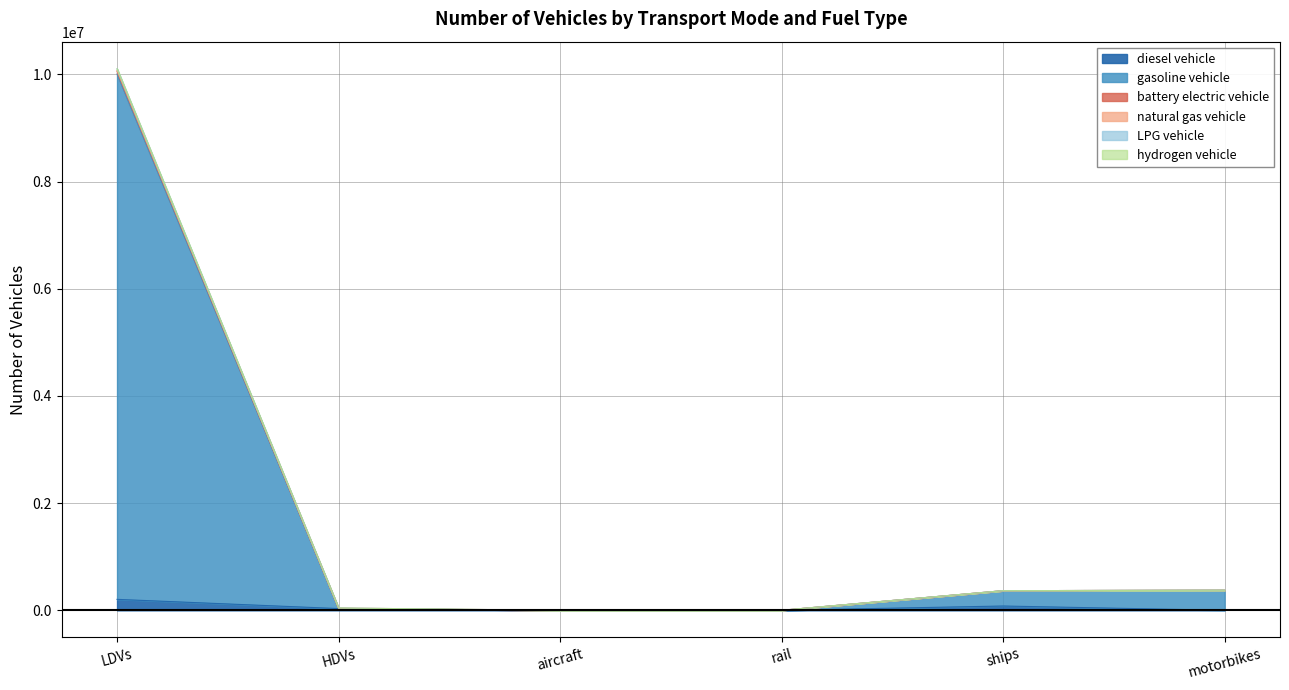

True or false: hydrogen vehicle and gasoline vehicle cross at least once.

False